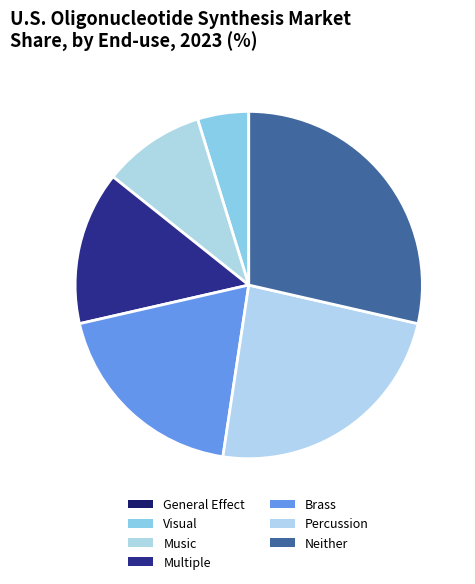

Rank the categories by value from lowest to highest.

General Effect, Visual, Music, Multiple, Brass, Percussion, Neither